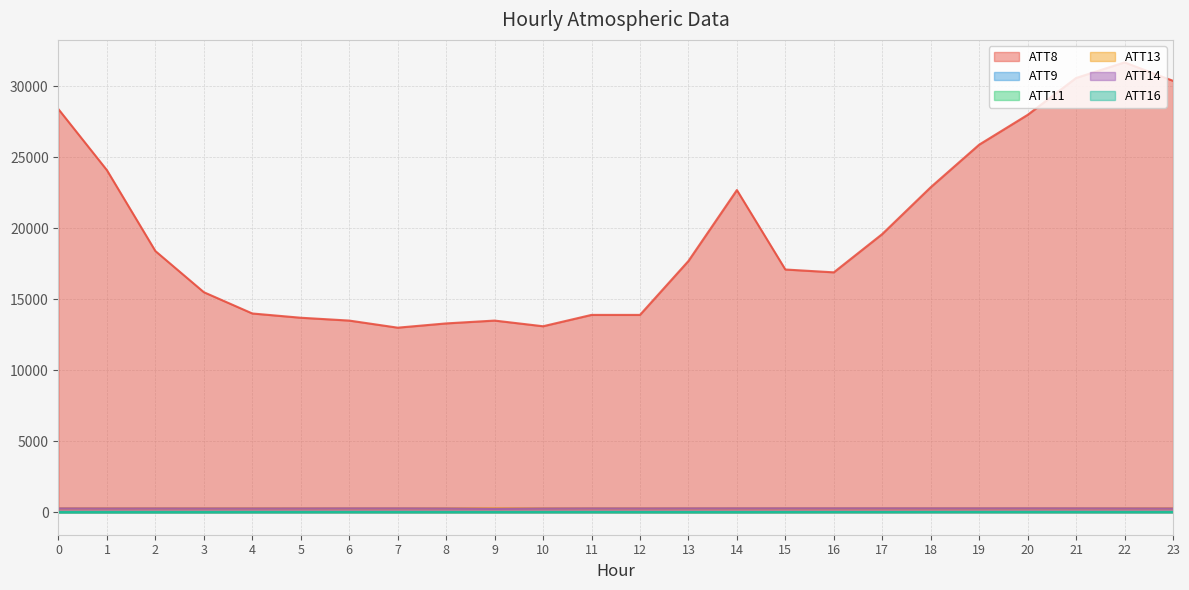

At which category is the sum across all series the highest?

22